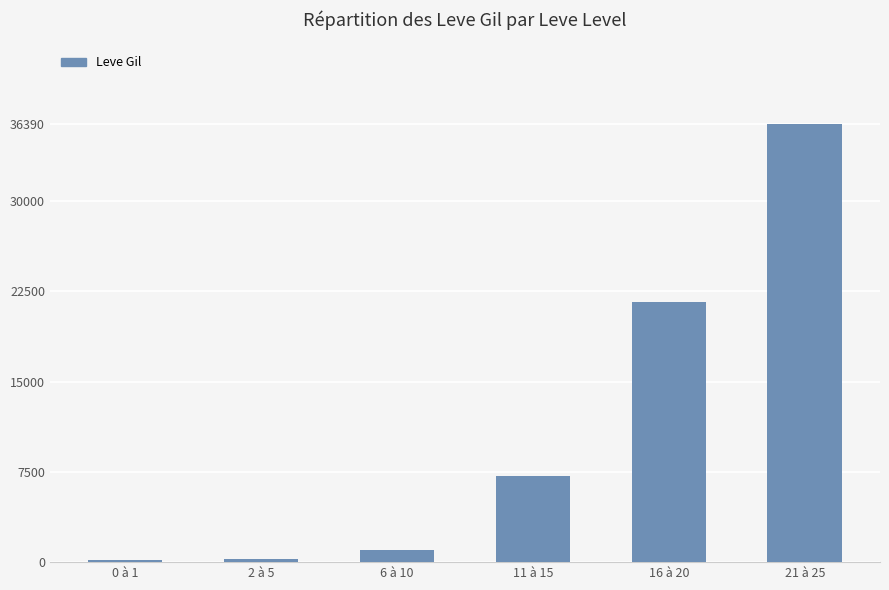

Which label corresponds to the largest value in the chart?

21 à 25